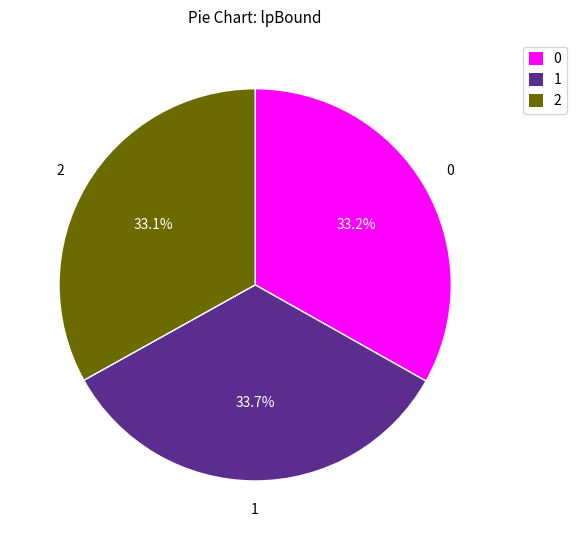

Is it true that 0 is 24% of the pie?

False